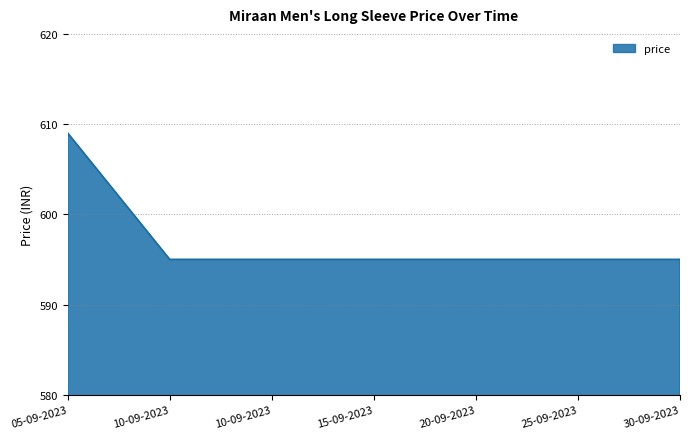

What is the maximum value shown in the chart?

609